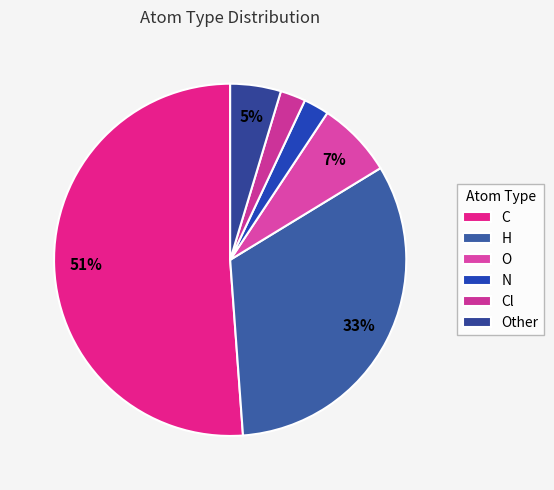

The C slice represents 43% of the pie. True or false?

False